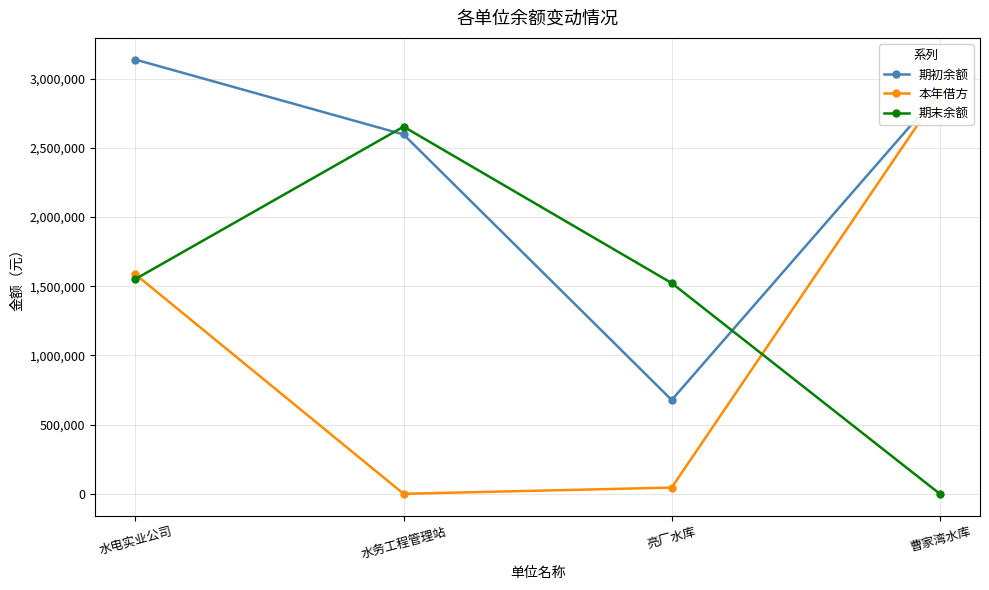

Reading left to right, list all the values displayed in this chart.

期初余额: 3138003.9	2596739.5	678000.0	2903431.2
本年借方: 1585555.0	0.0	45000.0	2903431.2
期末余额: 1552448.9	2653306.5	1523000.0	0.0